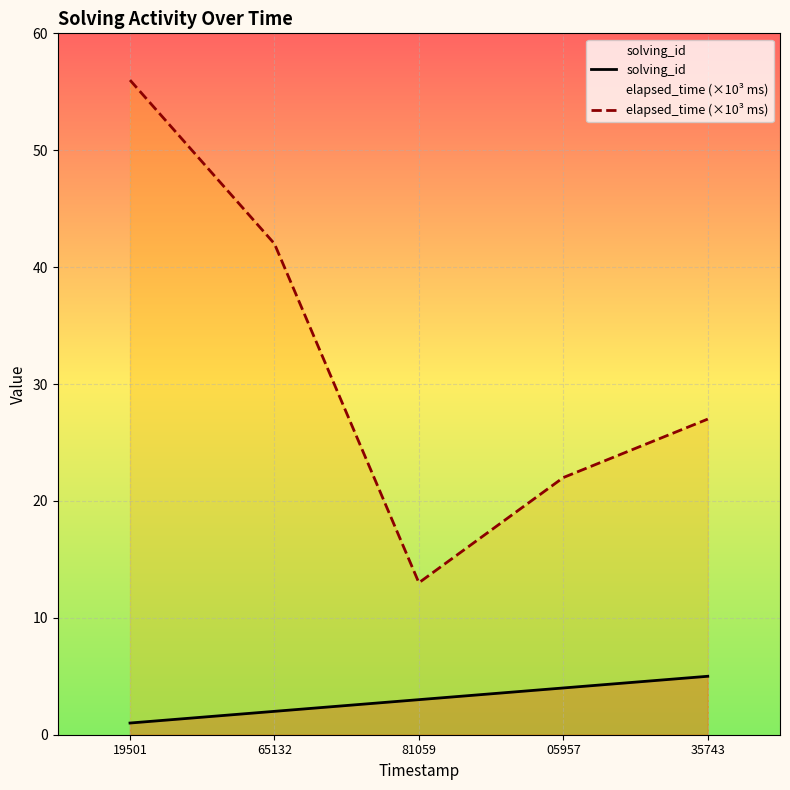

At which label does elapsed_time (×10³ ms) reach its peak?

19501